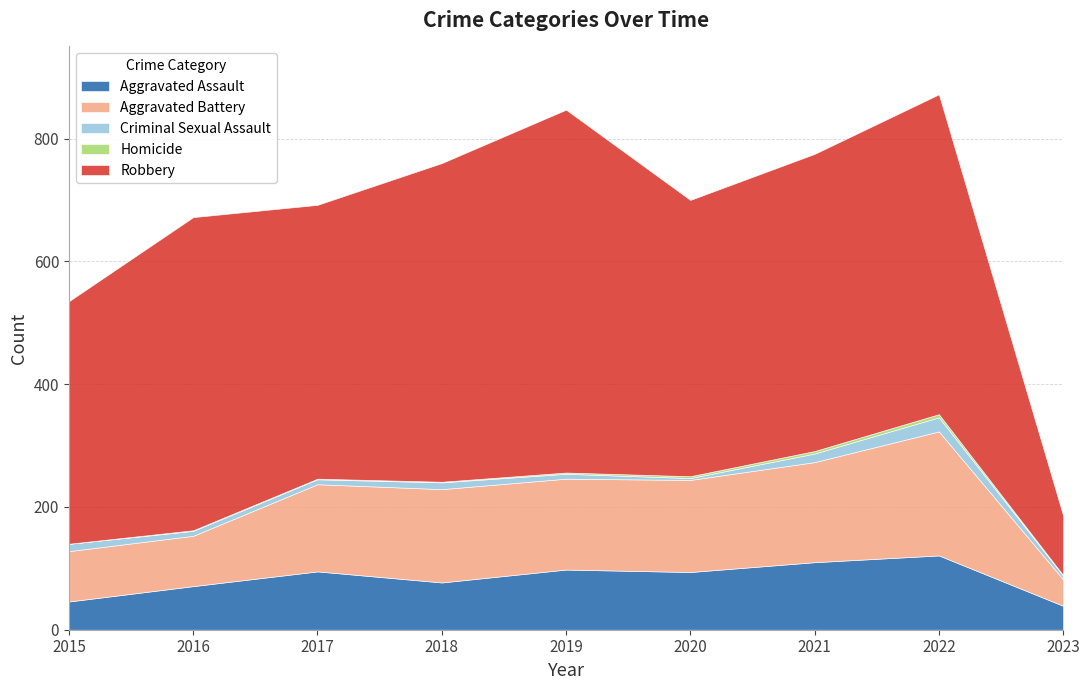

Reading left to right, what are all the values shown in this chart?

Aggravated Assault: 2015=46	2016=71	2017=95	2018=77	2019=98	2020=94	2021=110	2022=121	2023=39
Aggravated Battery: 2015=82	2016=82	2017=142	2018=152	2019=148	2020=150	2021=163	2022=202	2023=43
Criminal Sexual Assault: 2015=12	2016=8	2017=8	2018=11	2019=8	2020=3	2021=14	2022=23	2023=6
Homicide: 2015=0	2016=1	2017=1	2018=1	2019=2	2020=3	2021=4	2022=5	2023=1
Robbery: 2015=395	2016=510	2017=446	2018=519	2019=591	2020=450	2021=484	2022=521	2023=97